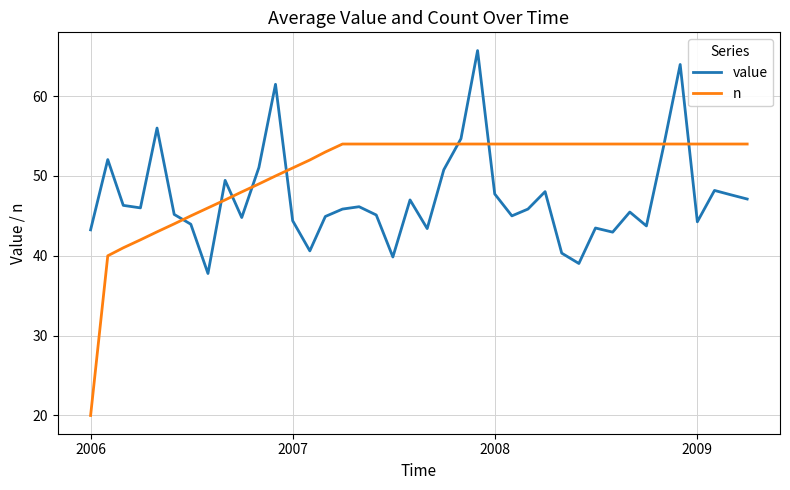

What are all the series names shown in the legend?

value, n